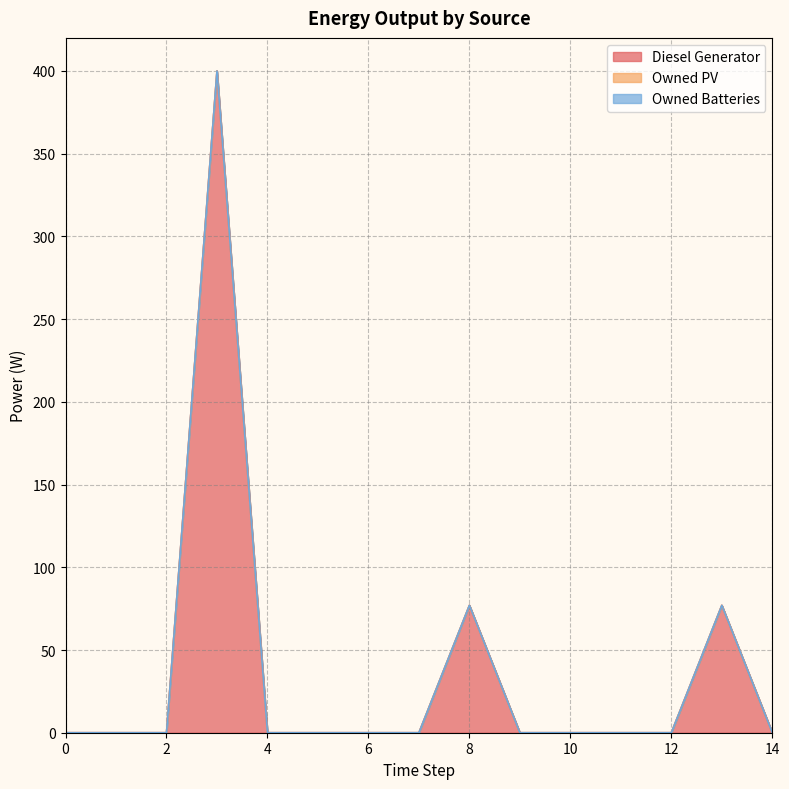

What are all the series names shown in the legend?

Diesel Generator, Owned PV, Owned Batteries